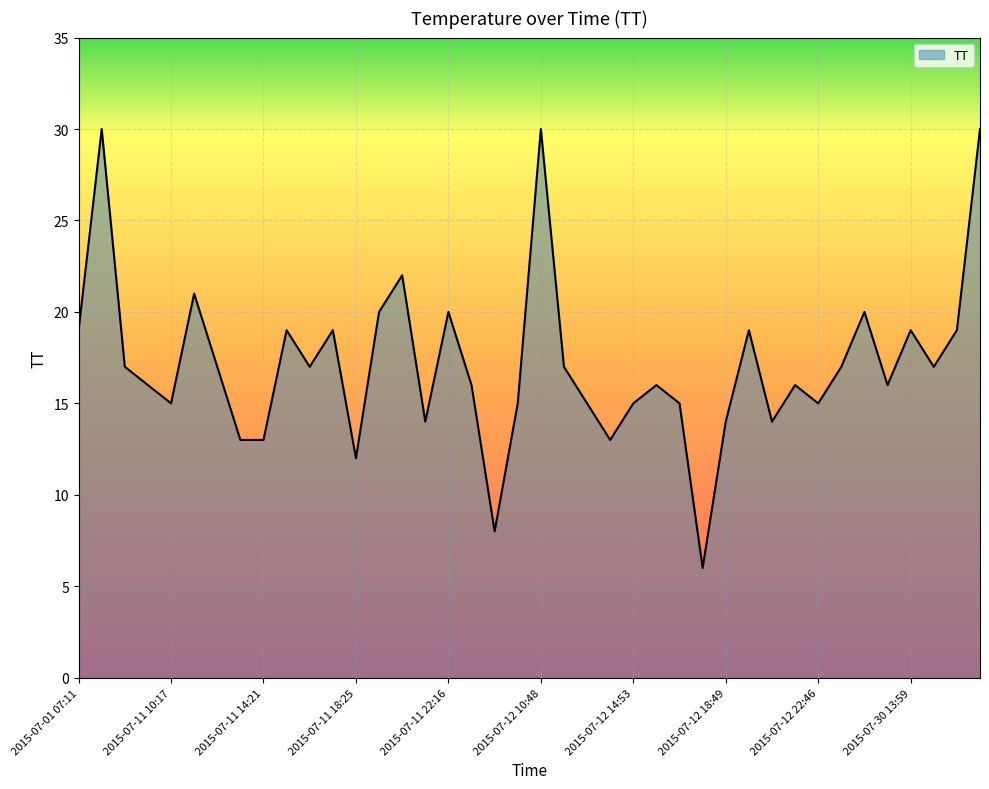

Does the chart display data point markers on the line(s)?

No